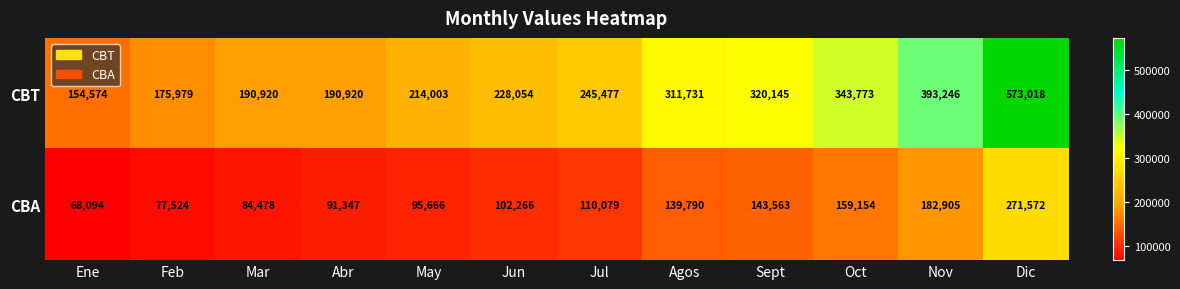

What is the sum of all CBA values?

1526438